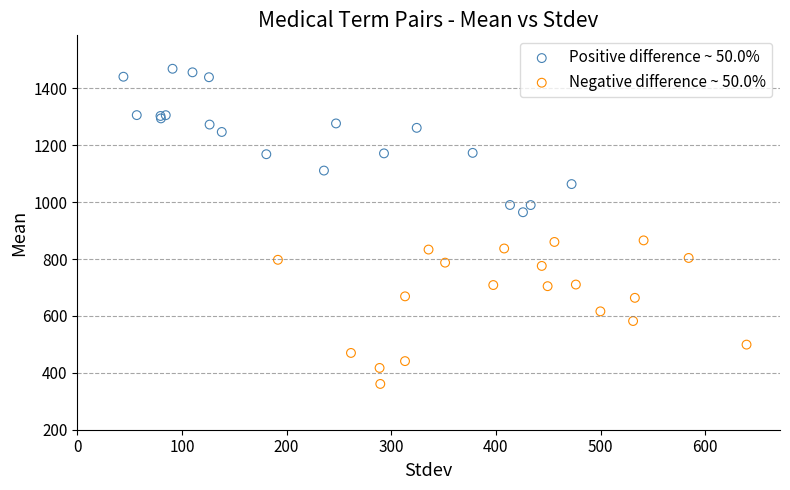

What are all the series names shown in the legend?

Positive difference ~ 50.0%, Negative difference ~ 50.0%